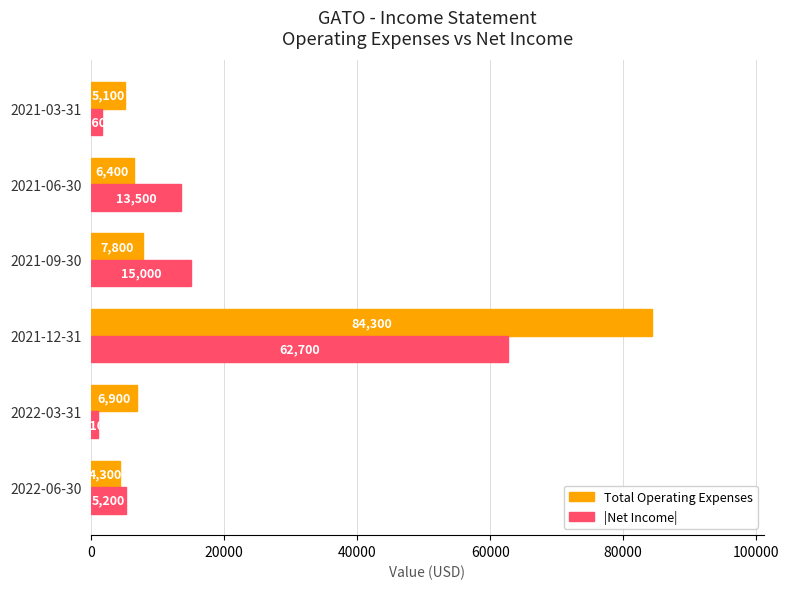

List the labels in order of |Net Income| value, smallest first.

2022-03-31, 2021-03-31, 2022-06-30, 2021-06-30, 2021-09-30, 2021-12-31